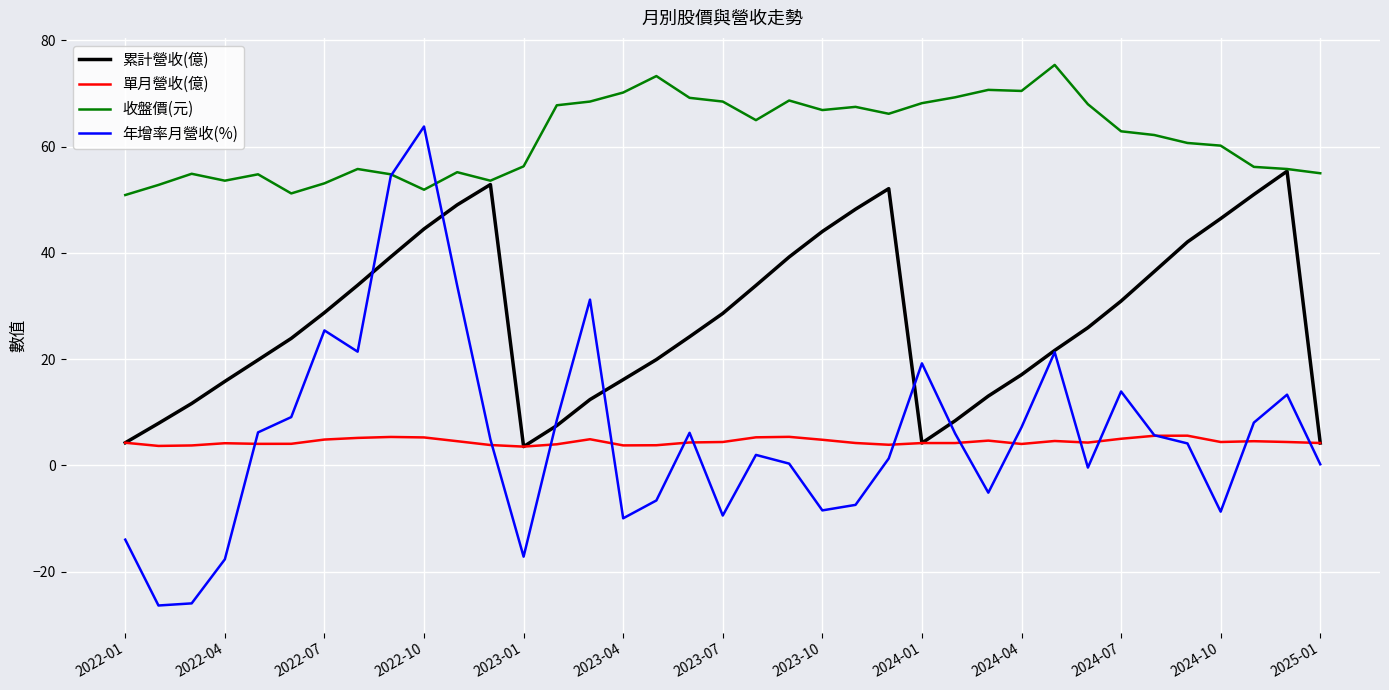

What is the difference between the second highest and minimum values in the 年增率月營收(%) series?

80.9